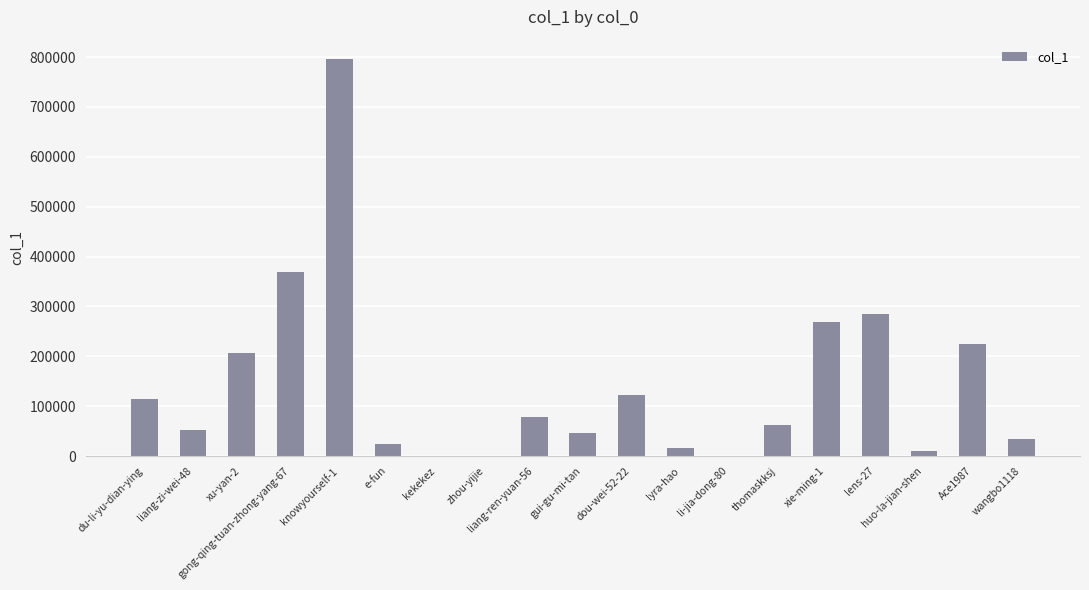

Is it true that the value at knowyourself-1 is 1216478?

False